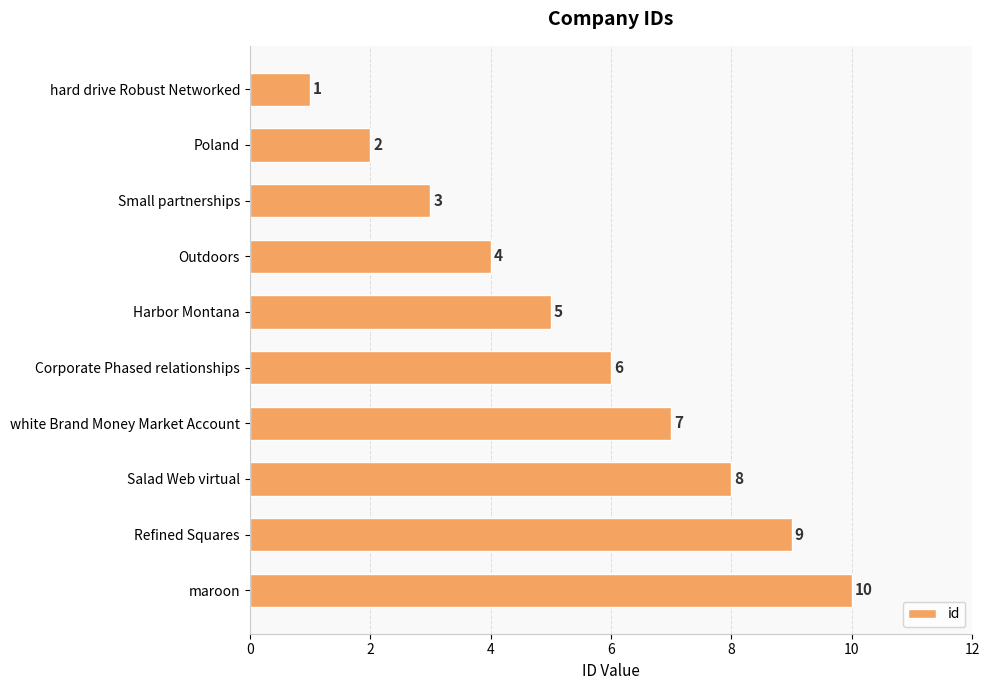

List the labels in order of value, largest first.

maroon, Refined Squares, Salad Web virtual, white Brand Money Market Account, Corporate Phased relationships, Harbor Montana, Outdoors, Small partnerships, Poland, hard drive Robust Networked